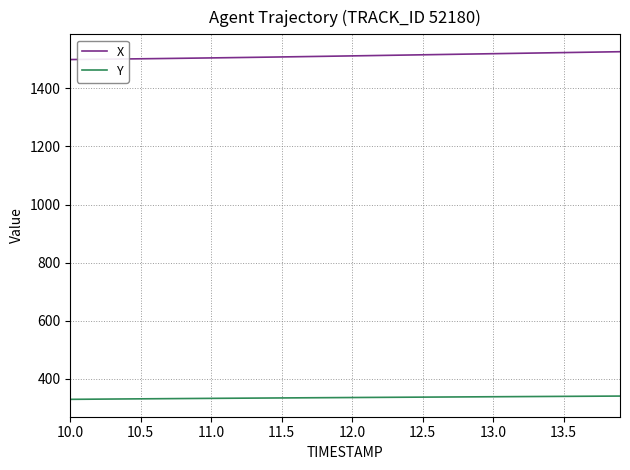

Which series has the largest total across all categories?

X